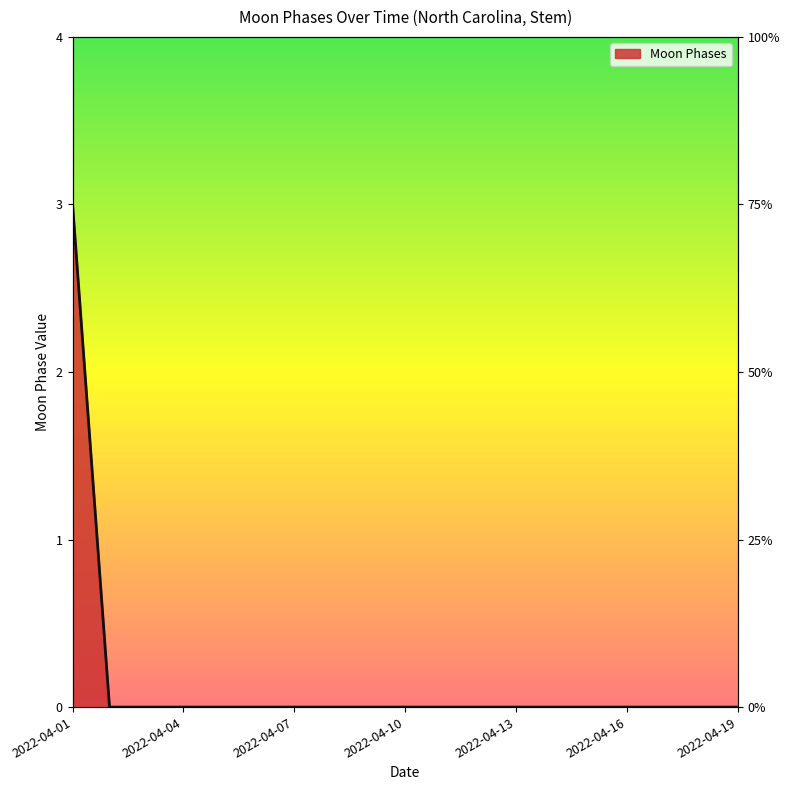

What is the sum of all values?

3